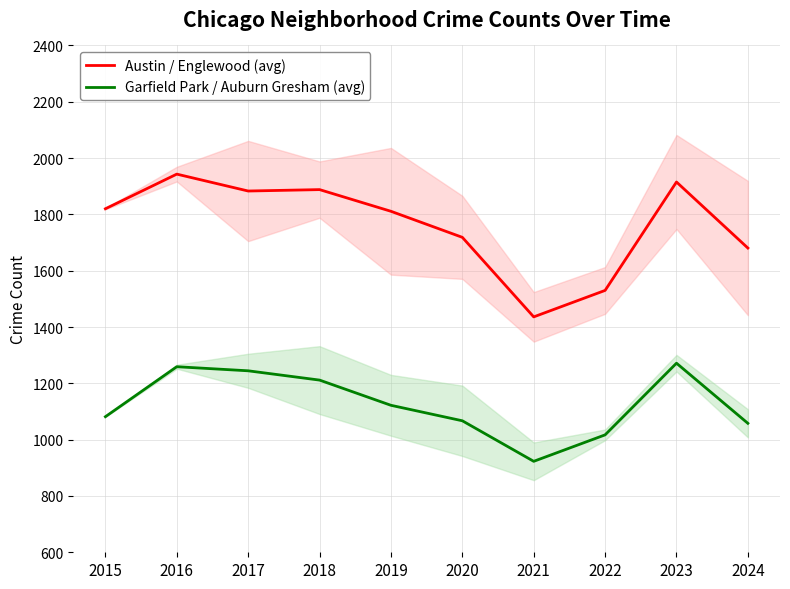

Which series has the largest range (max minus min)?

Austin / Englewood (avg)